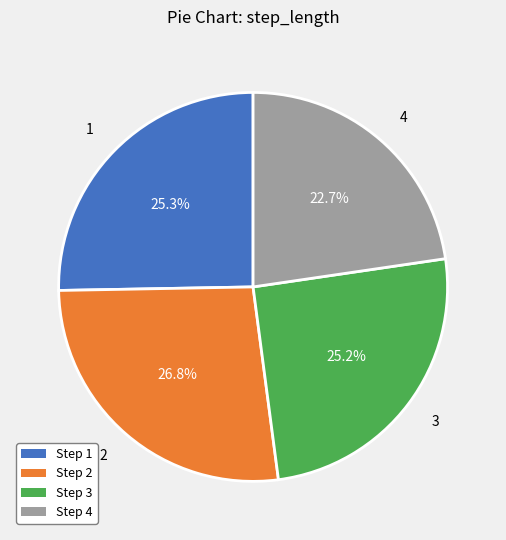

Count the number of slices in the pie.

4